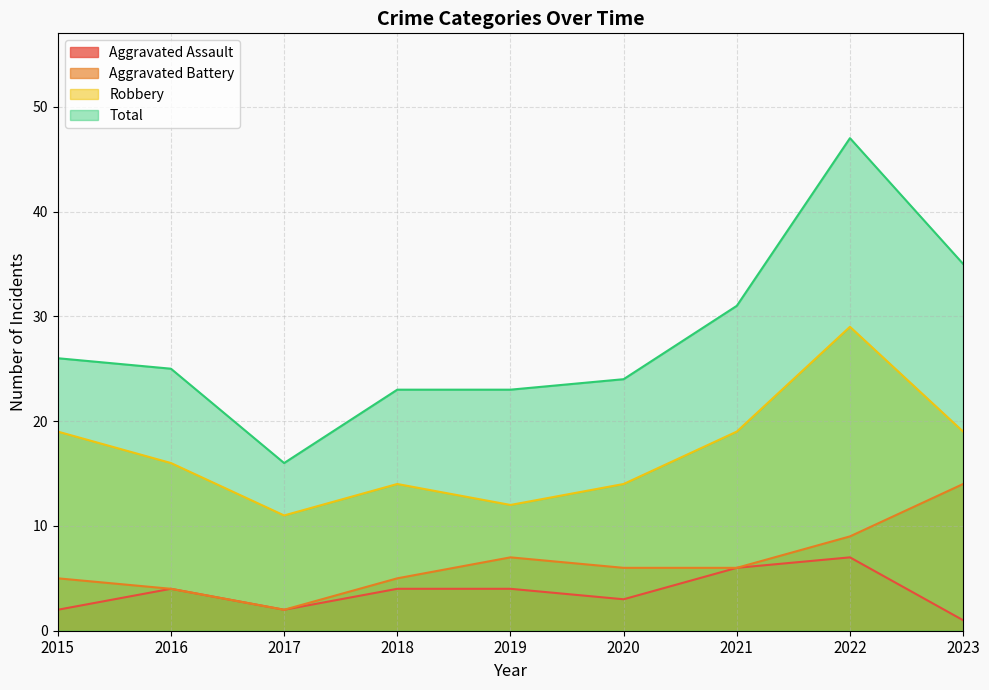

What is the smallest value displayed?

1